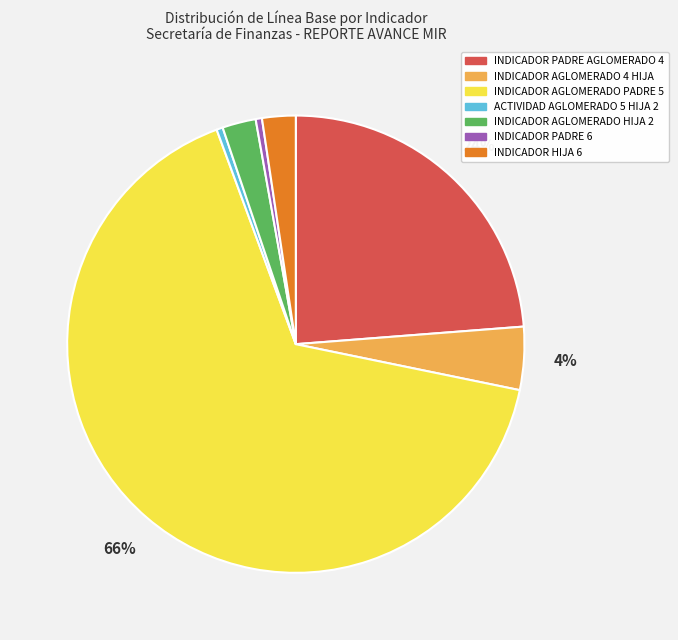

Is the sum of INDICADOR PADRE 6 and INDICADOR HIJA 6 greater than half?

No